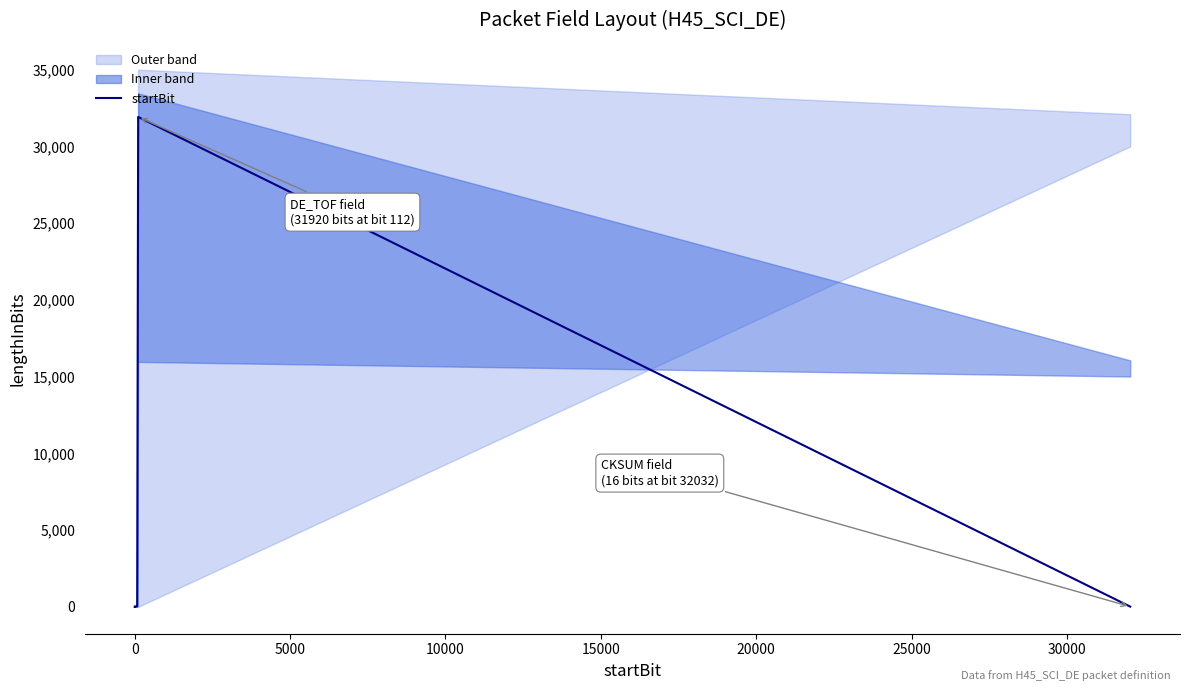

What is the sum of all values?

32048